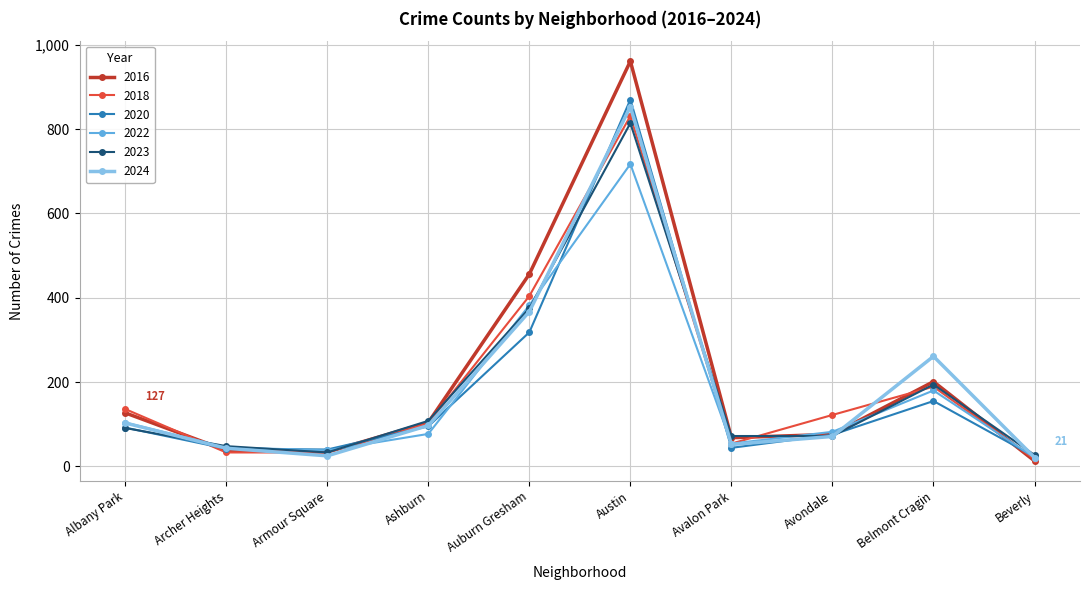

What is the difference between the maximum and minimum values in the 2018 series?

814